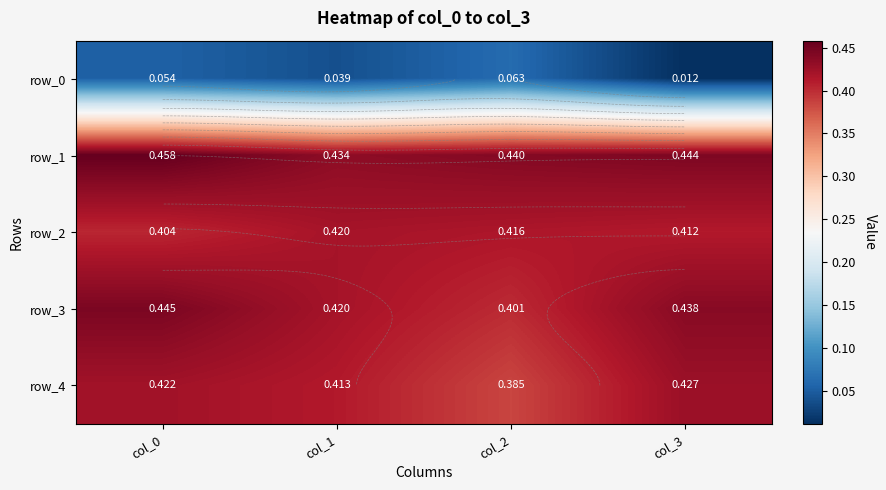

How many categories are shown in the chart?

4